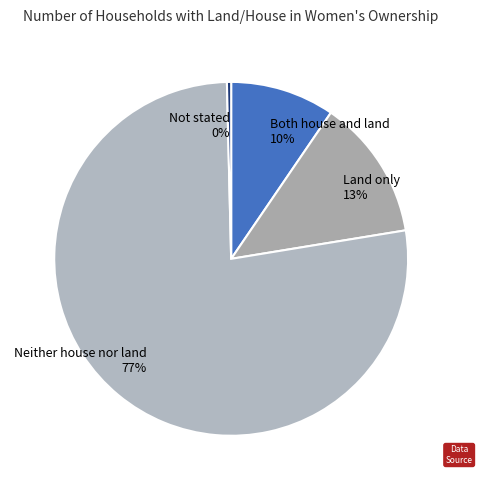

Is the sum of Land only and Not stated greater than half?

No